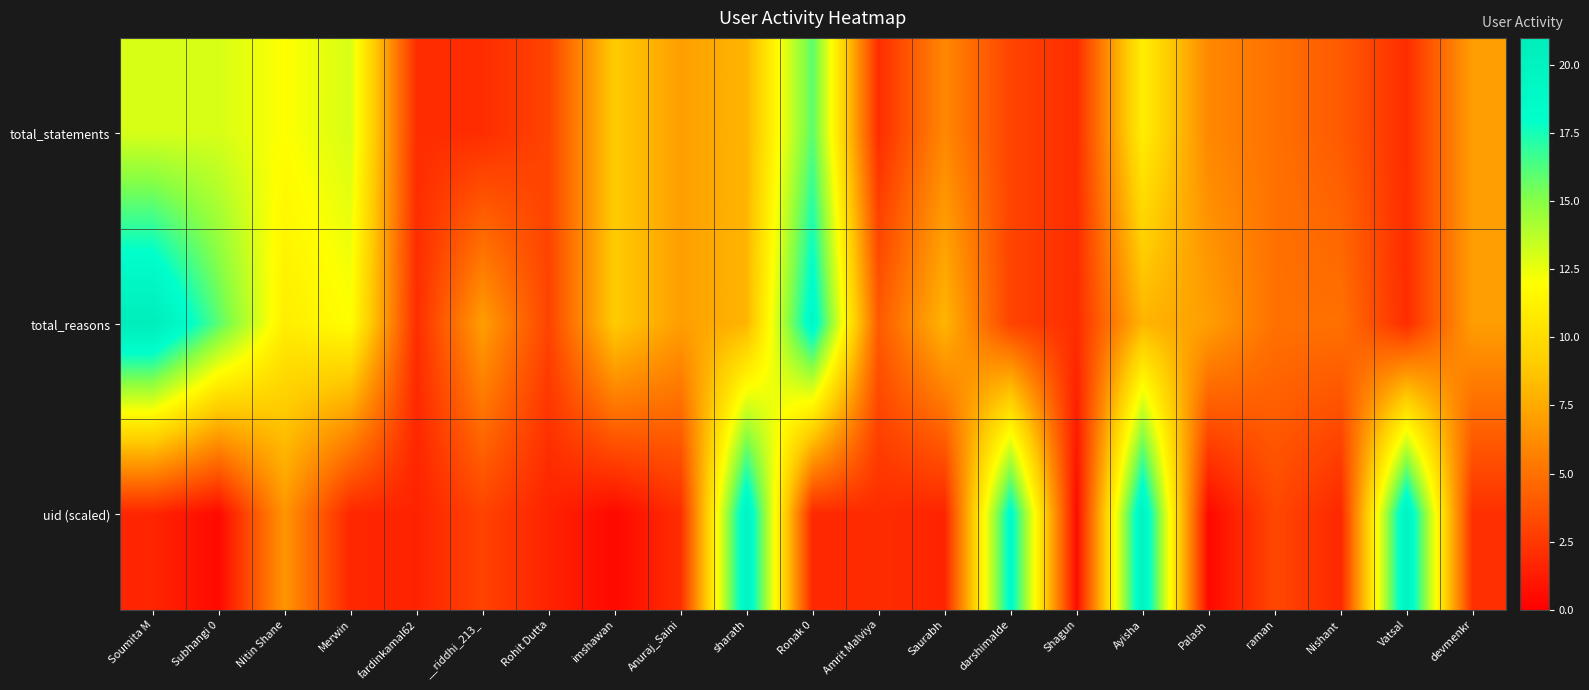

Reading right to left, extract all data points from this chart.

total_statements: devmenkr=7.0	Vatsal=2.0	Nishant=4.0	raman=5.0	Palash=6.0	Ayisha=11.0	Shagun=2.0	darshimalde=3.0	Saurabh=6.0	Amrit Malviya=2.0	Ronak 0=16.0	sharath=8.0	Anuraj_Saini=7.0	imshawan=9.0	Rohit Dutta=3.0	__riddhi_213_=2.0	fardinkamal62=2.0	Merwin=13.0	Nitin Shane=12.0	Subhangi 0=13.0	Soumita M=13.0
total_reasons: devmenkr=7.0	Vatsal=2.0	Nishant=5.0	raman=5.0	Palash=7.0	Ayisha=8.0	Shagun=2.0	darshimalde=3.0	Saurabh=8.0	Amrit Malviya=4.0	Ronak 0=19.0	sharath=8.0	Anuraj_Saini=7.0	imshawan=9.0	Rohit Dutta=3.0	__riddhi_213_=7.0	fardinkamal62=2.0	Merwin=12.0	Nitin Shane=11.0	Subhangi 0=16.0	Soumita M=21.0
uid (scaled): devmenkr=2.1	Vatsal=20.0	Nishant=1.8	raman=3.2	Palash=0.4	Ayisha=20.0	Shagun=0.6	darshimalde=18.6	Saurabh=1.6	Amrit Malviya=2.0	Ronak 0=1.8	sharath=19.8	Anuraj_Saini=2.0	imshawan=0.4	Rohit Dutta=1.6	__riddhi_213_=3.0	fardinkamal62=1.5	Merwin=1.7	Nitin Shane=6.6	Subhangi 0=0.4	Soumita M=1.6